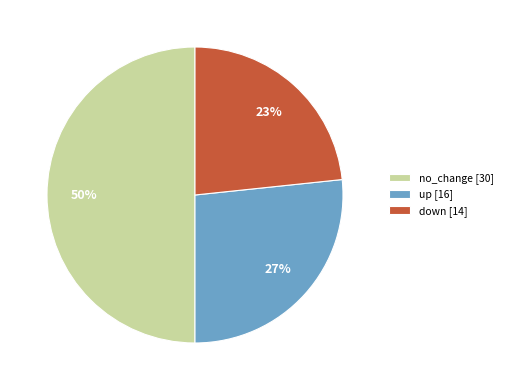

Which category has the smallest portion of the pie?

down